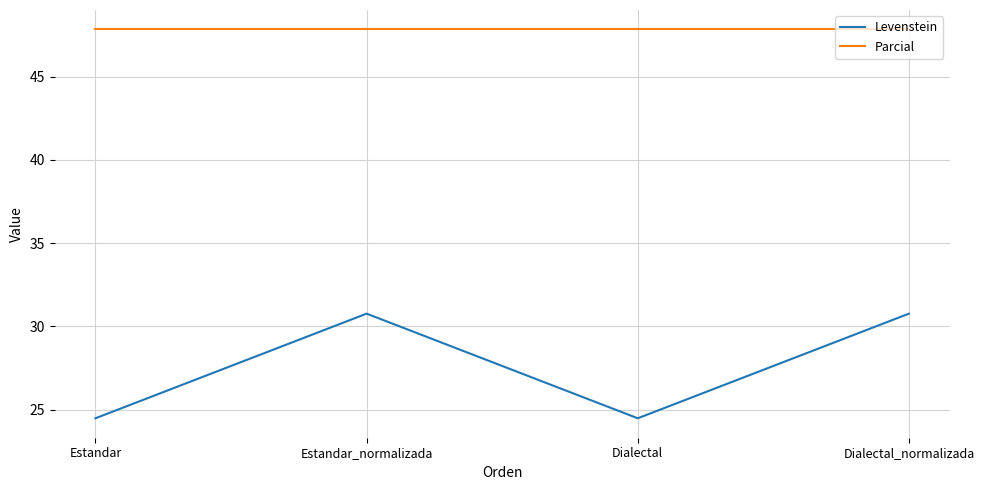

At which category does Levenstein reach its first local valley?

Dialectal